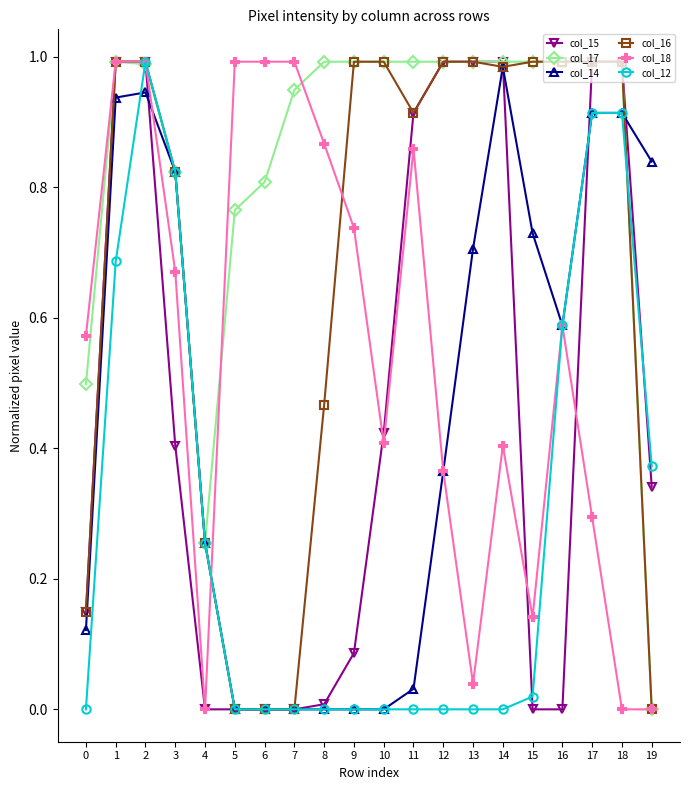

True or false: col_17 has a value of 0.6 at 7.

False